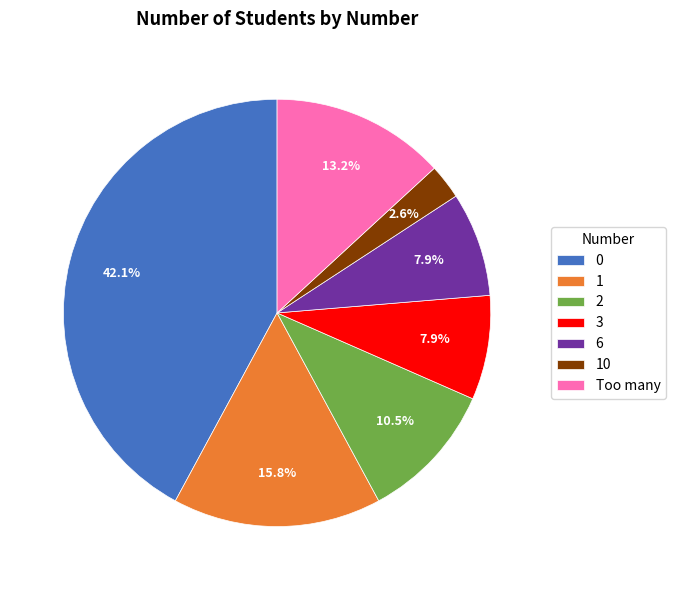

Is it true that 6 is 15% of the pie?

False